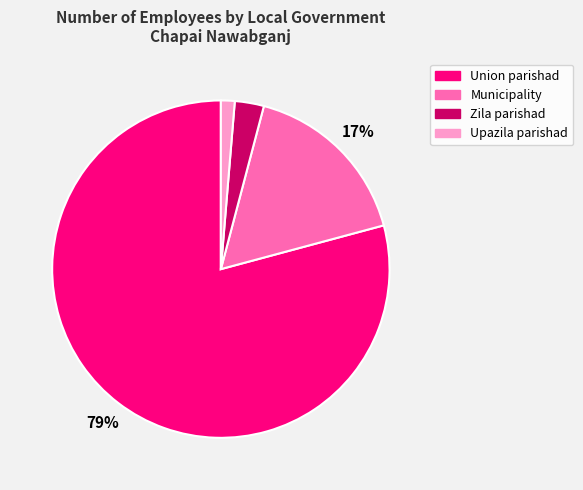

Which has a higher value, Municipality or Zila parishad?

Municipality